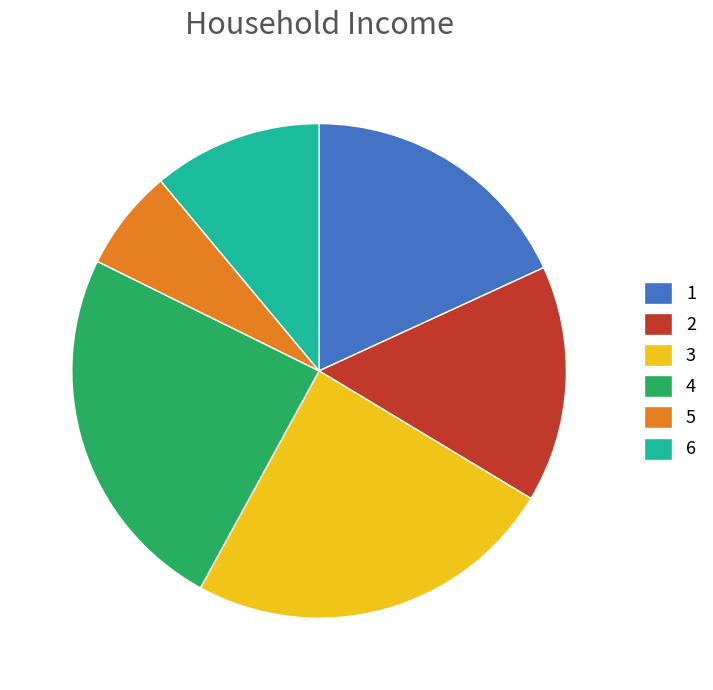

Is it true that 2 is 23% of the pie?

False